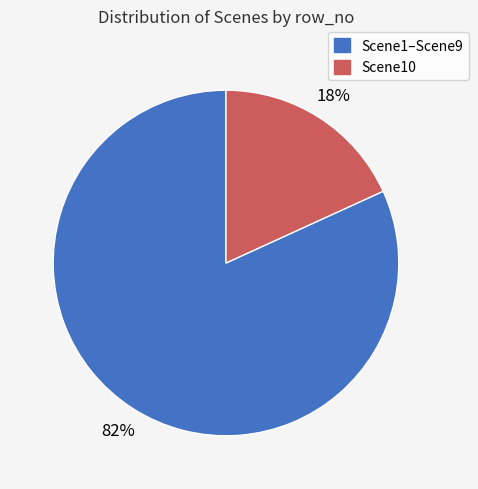

To the nearest percent, what is the average slice percentage?

50%